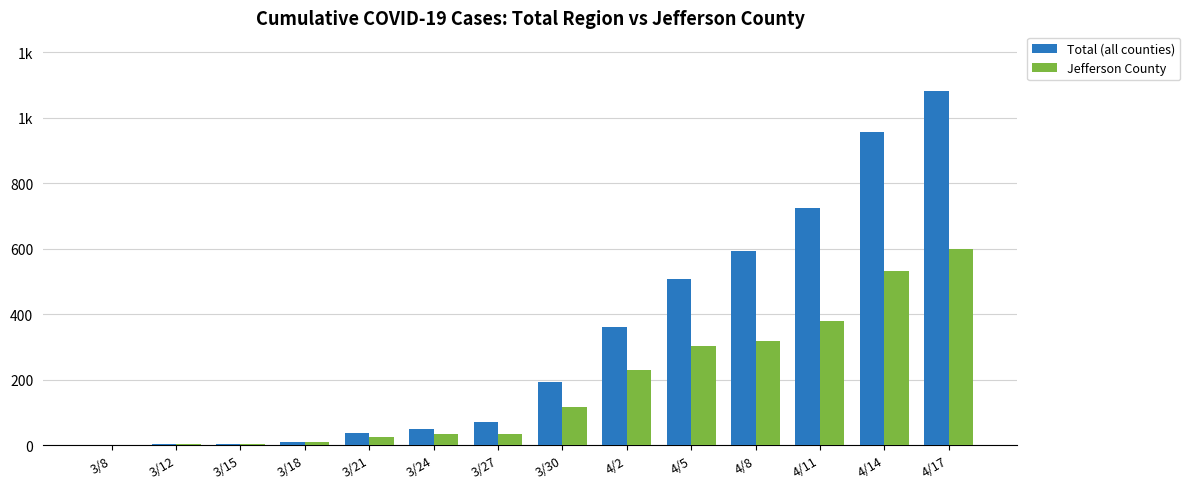

Which category has the highest value across all series?

4/17